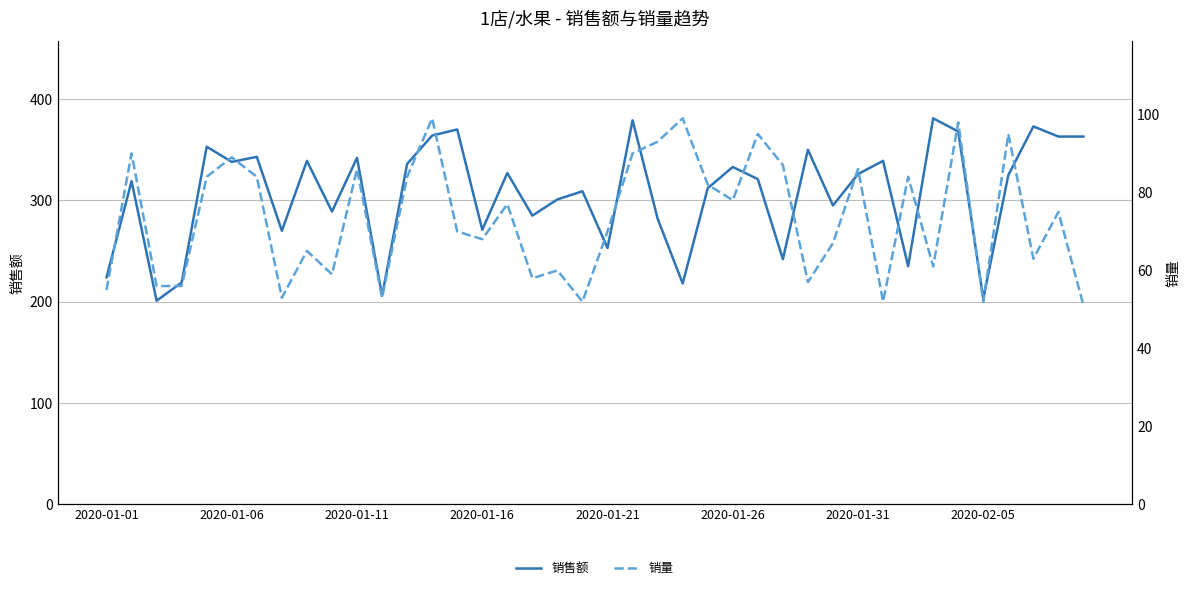

What is the maximum value for 销量?

99